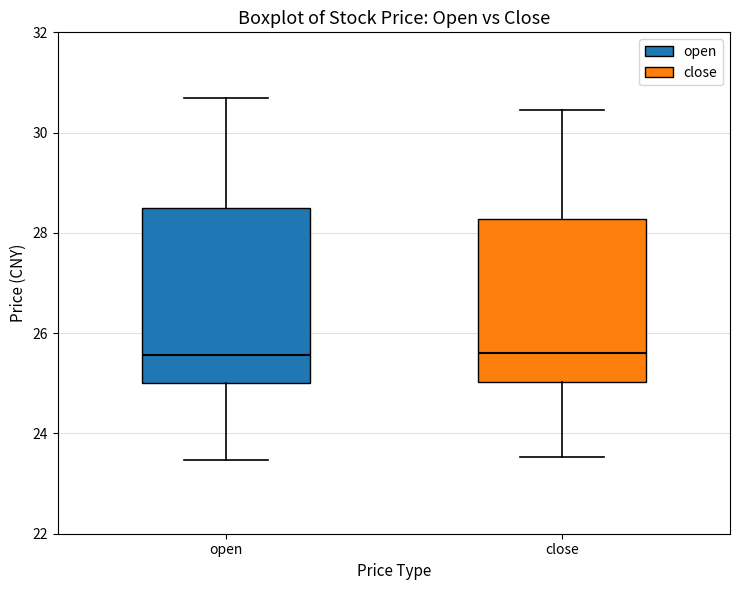

Where does the median line of the box for close sit on the y-axis? The values are not printed on the chart, so give them approximately, as read against the axis.

25.6